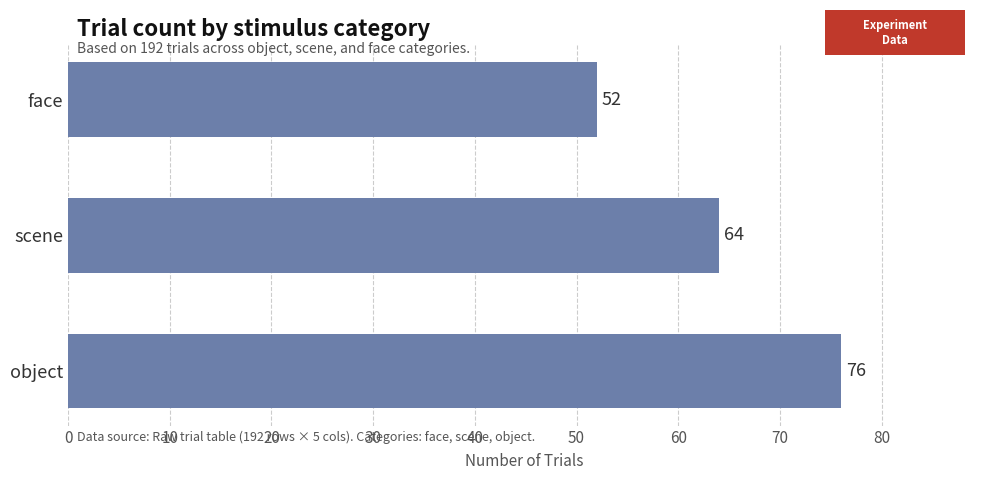

Rank the categories by value from highest to lowest.

object, scene, face